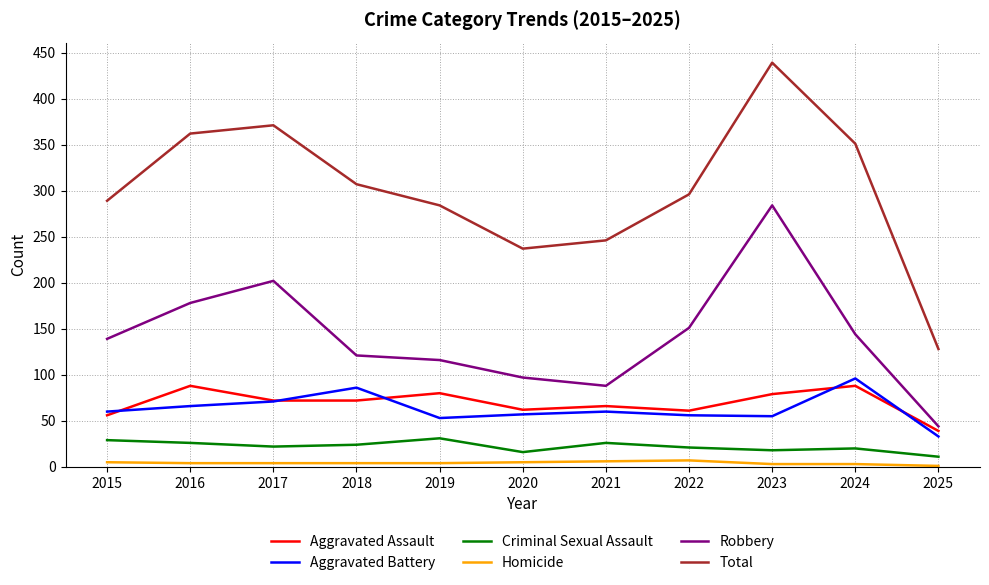

What is the lowest value of the Aggravated Battery series?

33